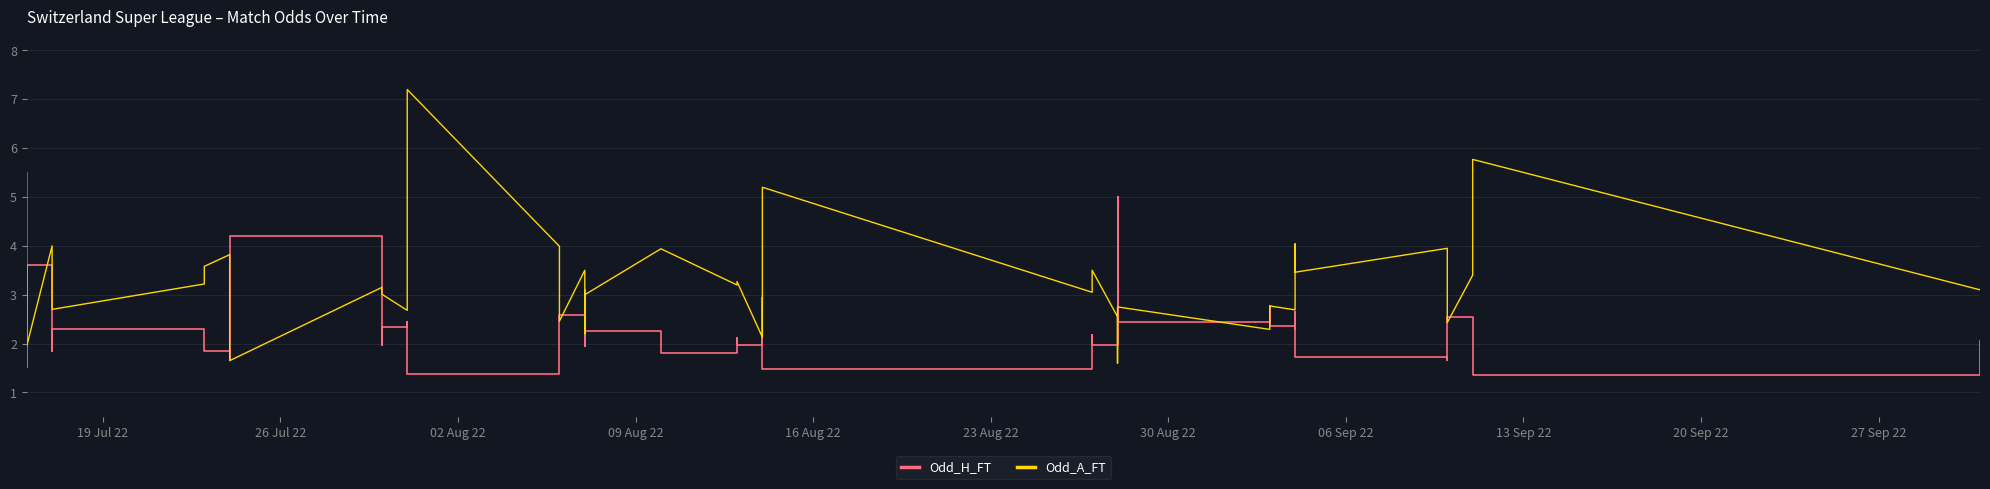

How many series are shown in this chart?

2